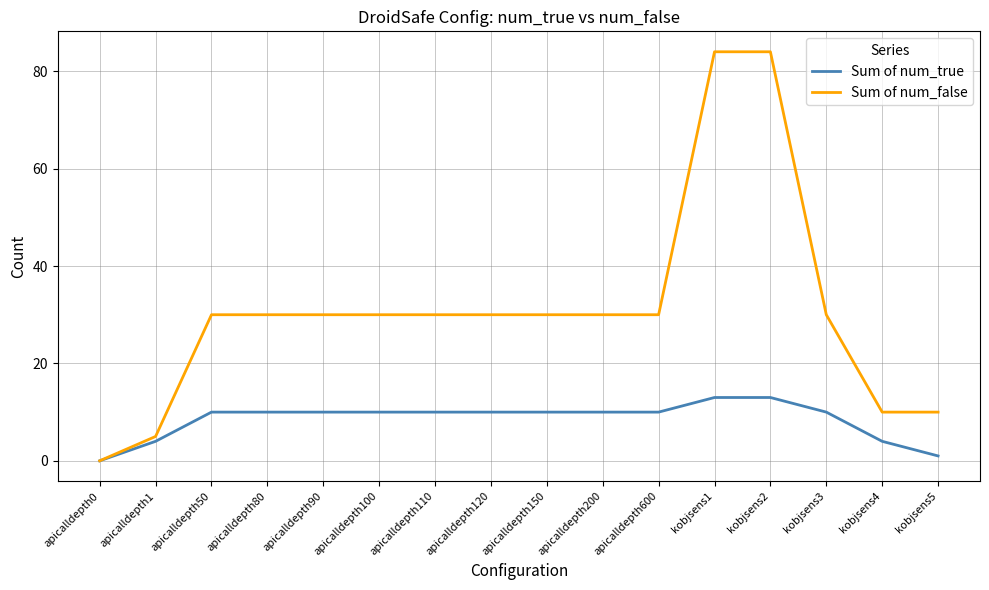

Is the value of Sum of num_true at apicalldepth100 greater than the value of Sum of num_false at apicalldepth100?

No